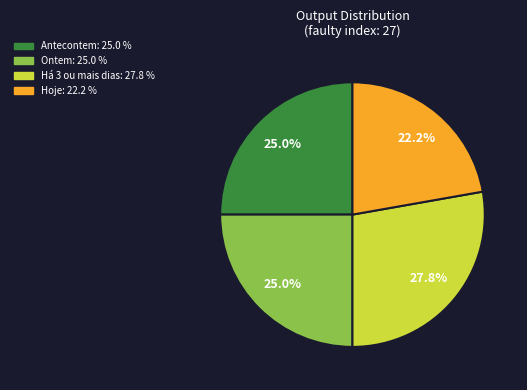

Is there any slice that represents more than half of the pie?

No